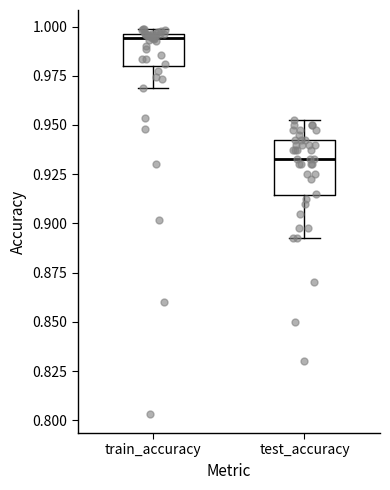

Which box is the tallest, from its lower edge to its upper edge?

test_accuracy